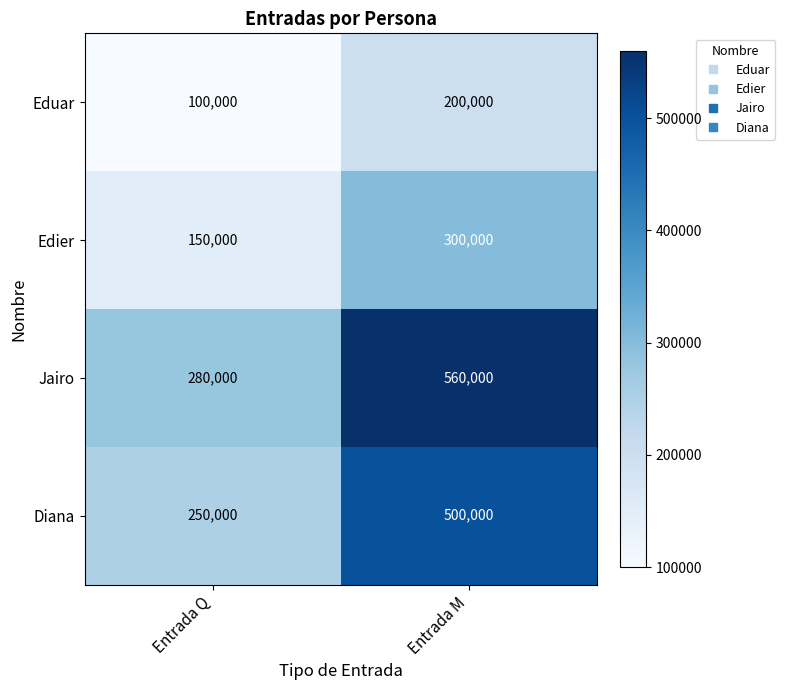

What is the minimum value shown in the chart?

100000